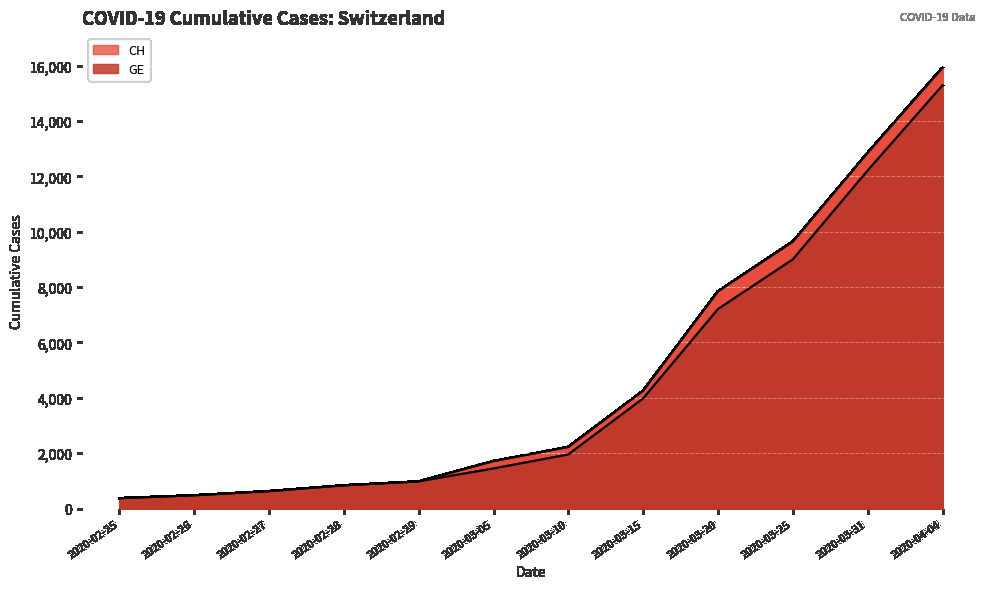

How many data points in GE are above 1955?

5